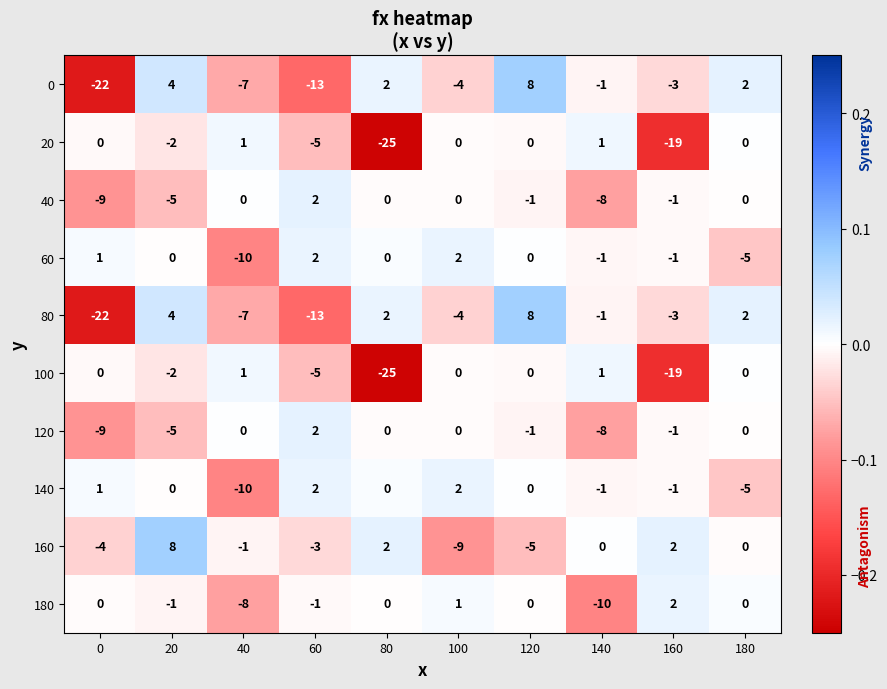

What is the smallest value displayed?

-25